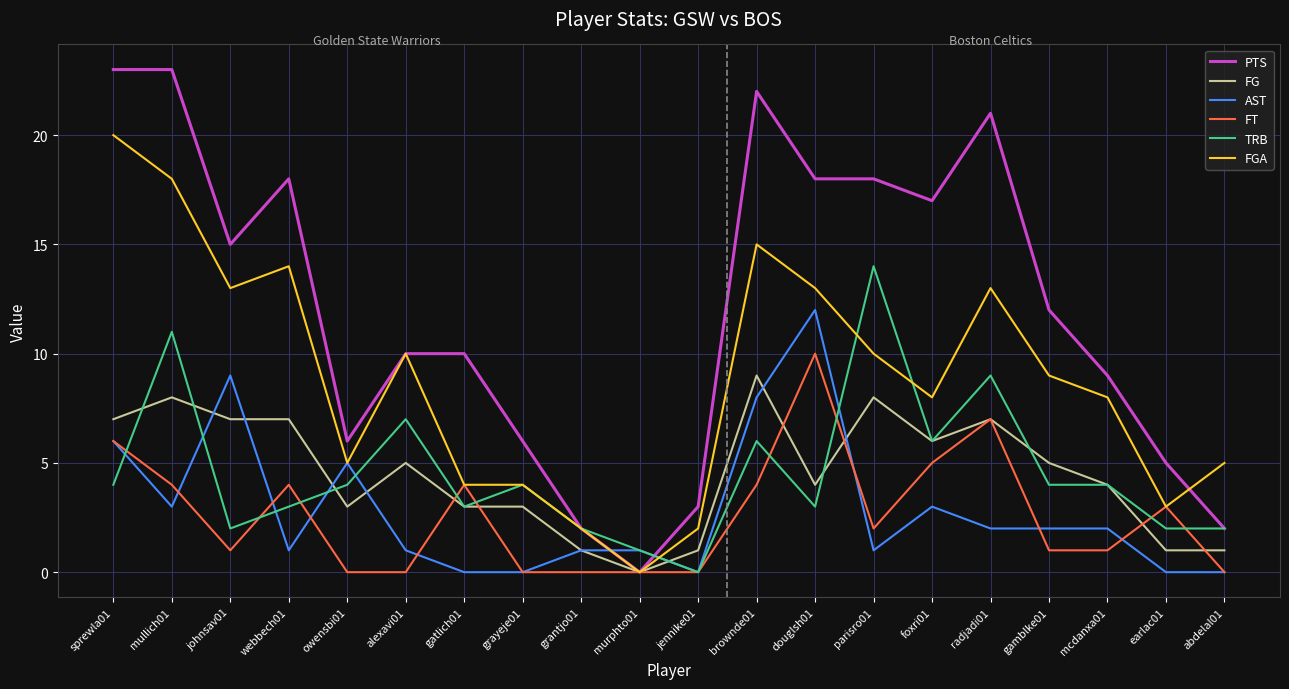

The value of TRB at mcdanxa01 is 4. True or false?

True